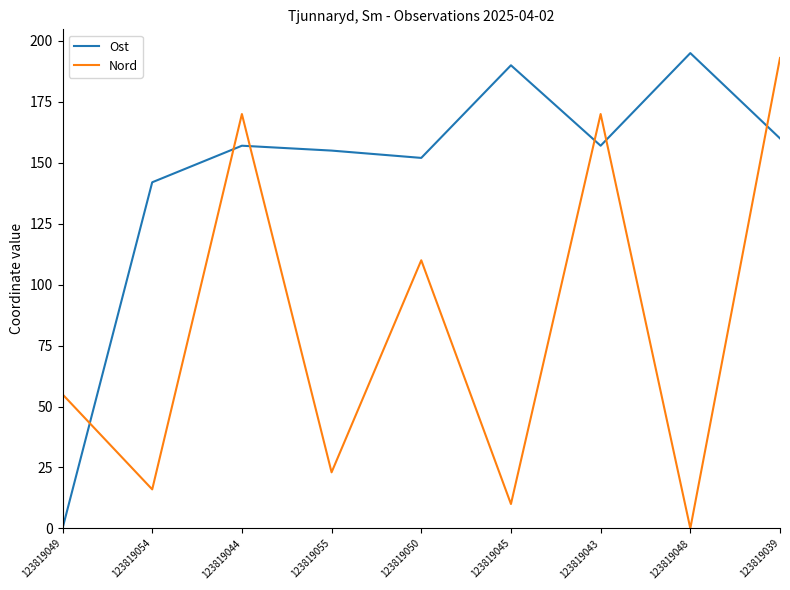

Rank the series by their maximum value, from lowest to highest.

Nord, Ost